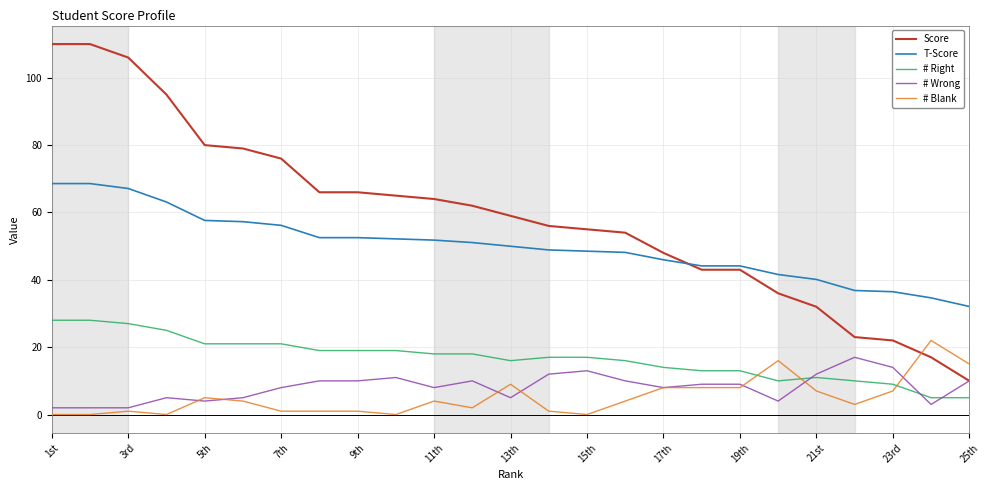

List the series in order of their peak value, lowest first.

# Wrong, # Blank, # Right, T-Score, Score